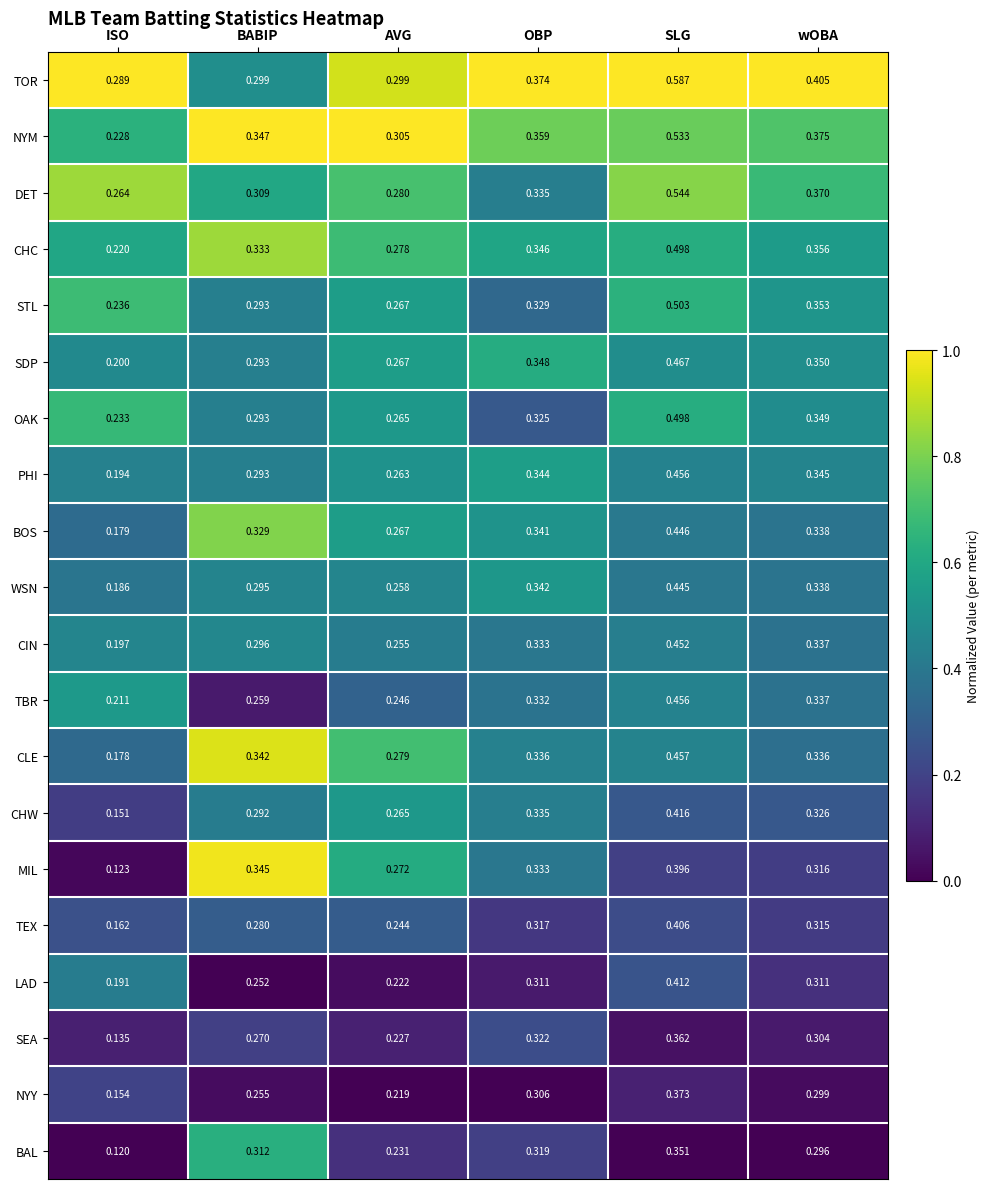

Which series has the largest range (max minus min)?

NYM